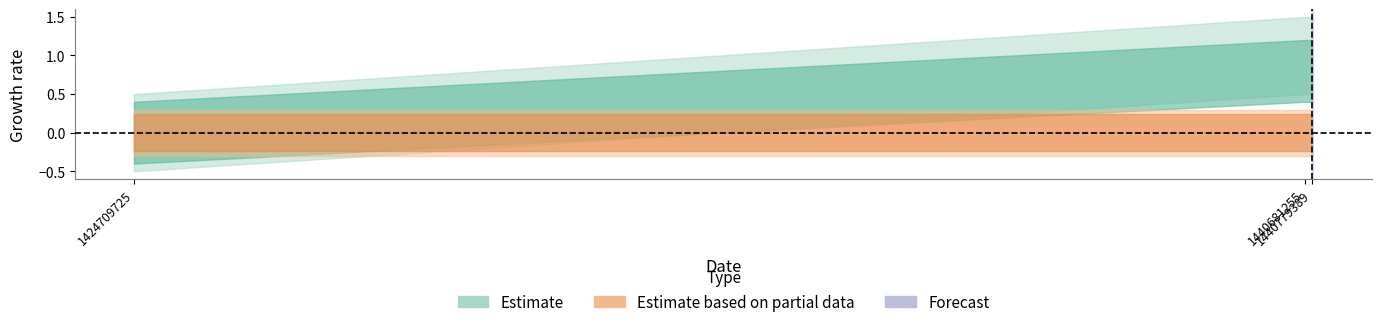

At how many categories does at least one series exceed 0?

2